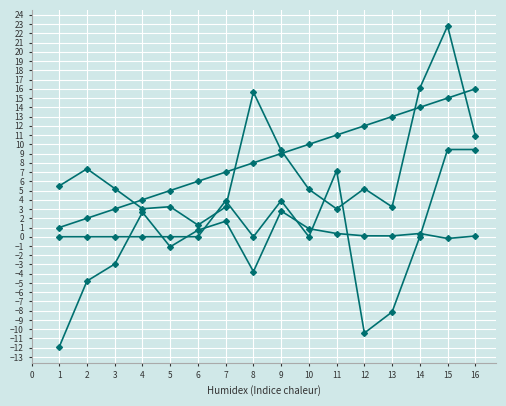

How many lines are shown in the chart?

4